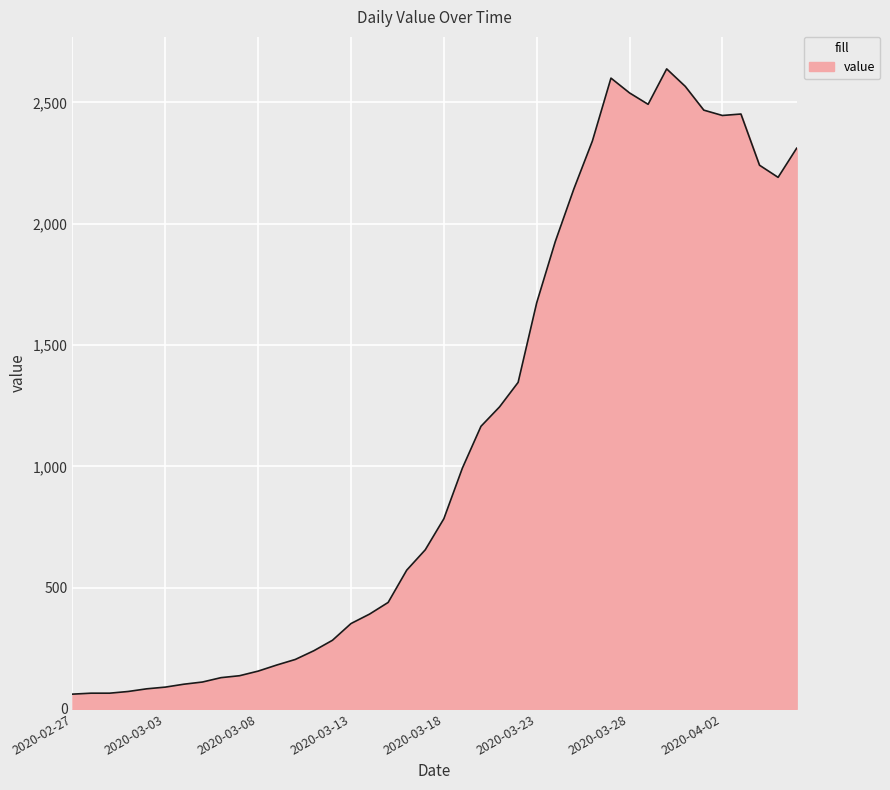

How many categories are shown in the chart?

40